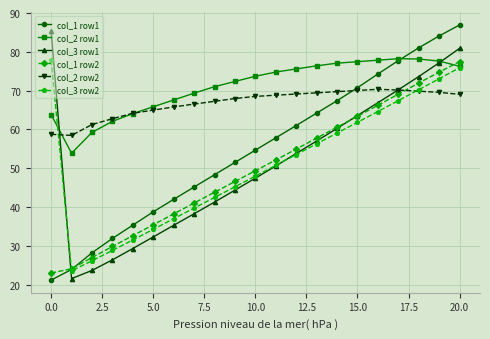

Which series has the largest total across all categories?

col_2 row1